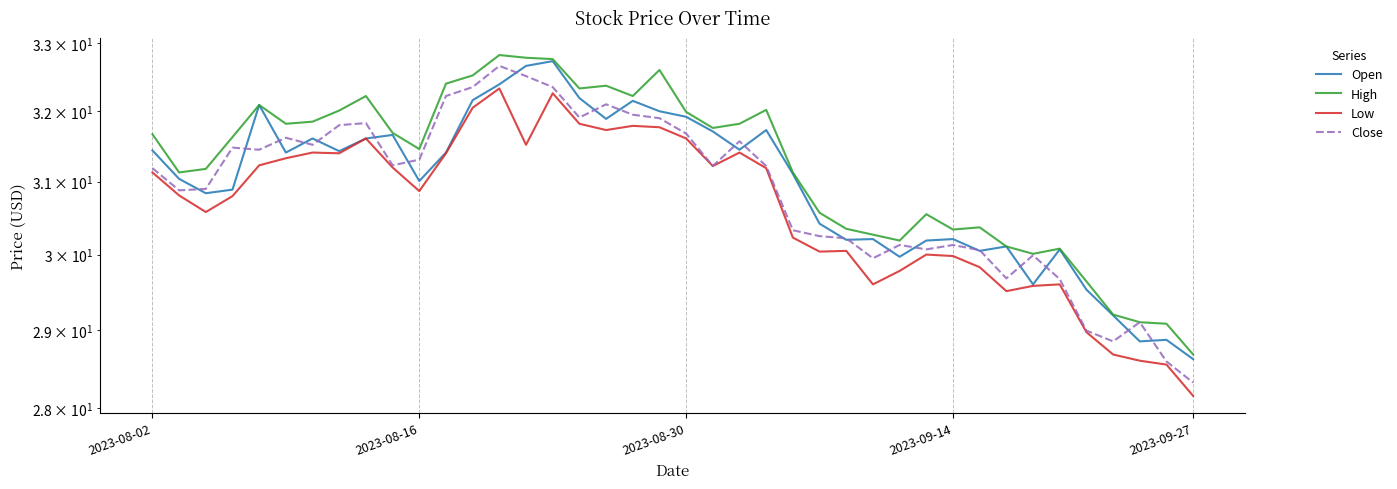

The High series shows 56.0 at 5. True or false?

False